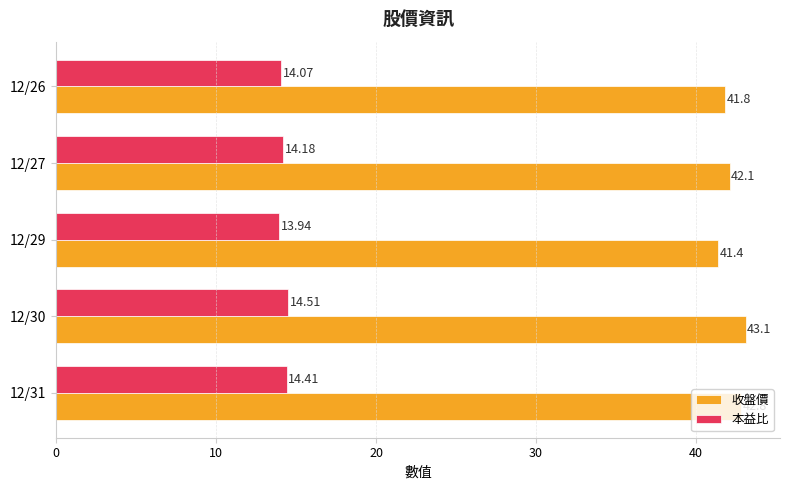

What is the sum of all 本益比 values?

71.1